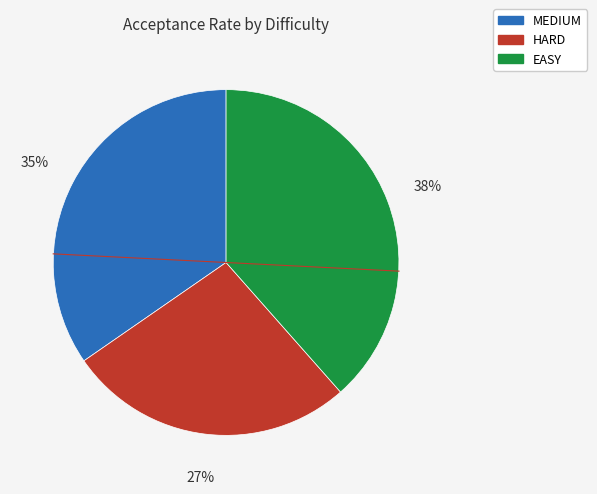

Between HARD and MEDIUM, which is larger?

MEDIUM